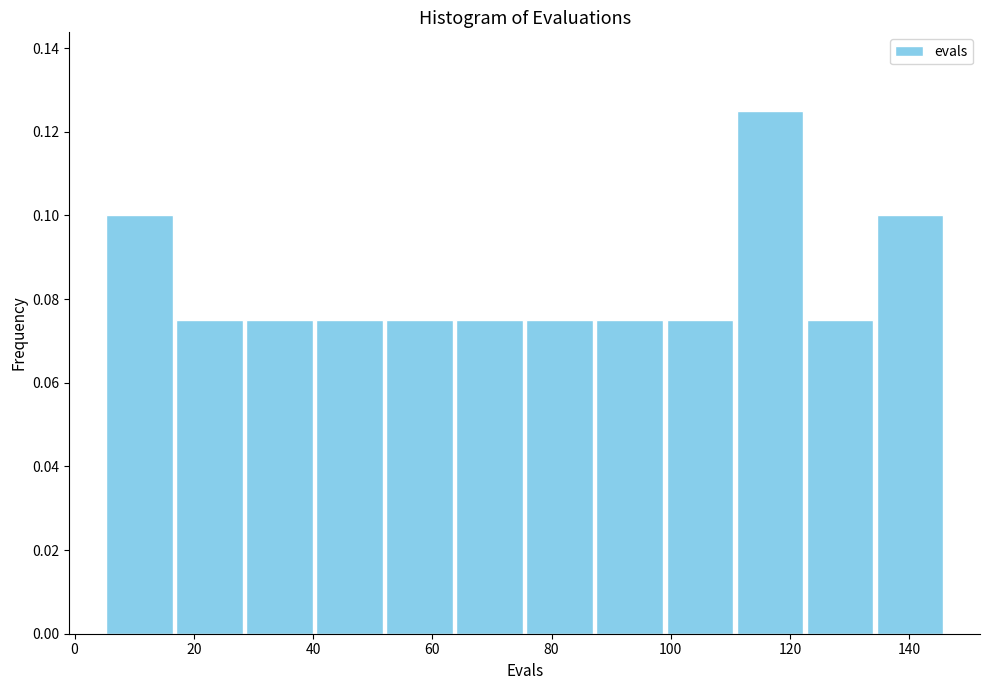

Over which range of the x-axis is the bar tallest?

110 to 122